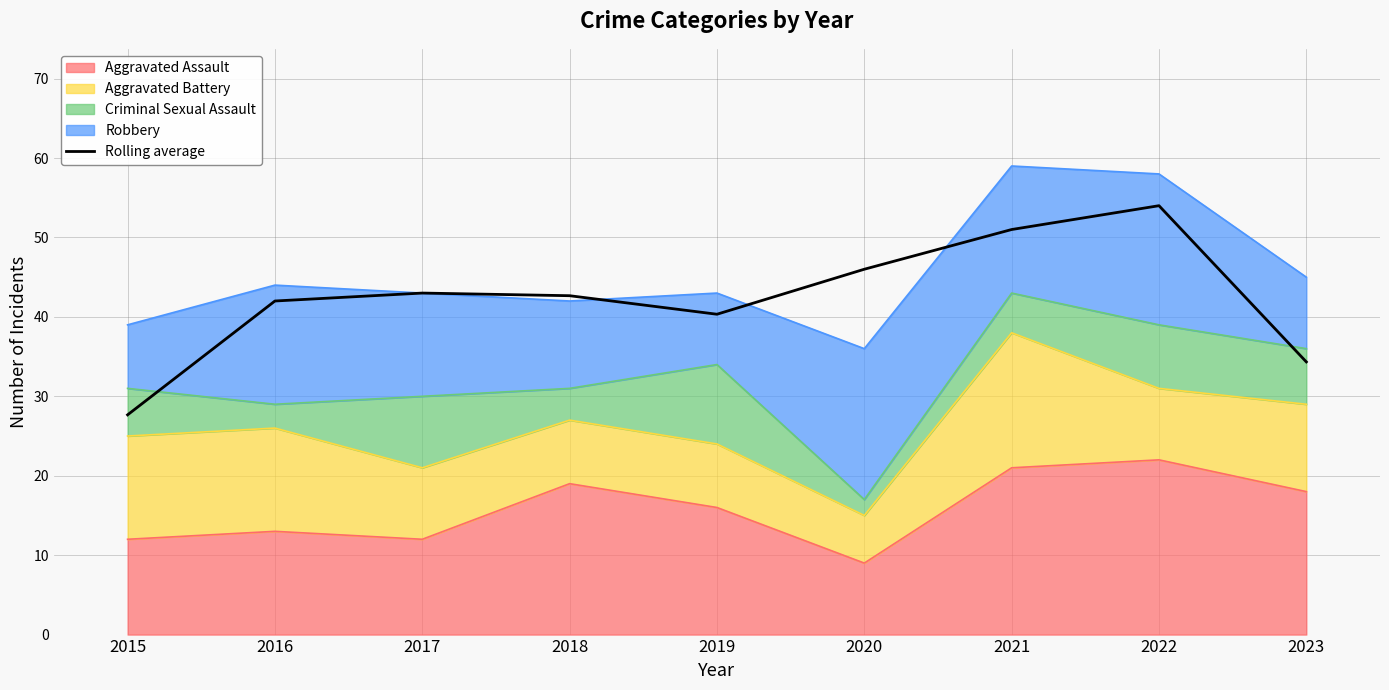

Rank the categories by value from lowest to highest.

2015, 2023, 2019, 2016, 2018, 2017, 2020, 2021, 2022